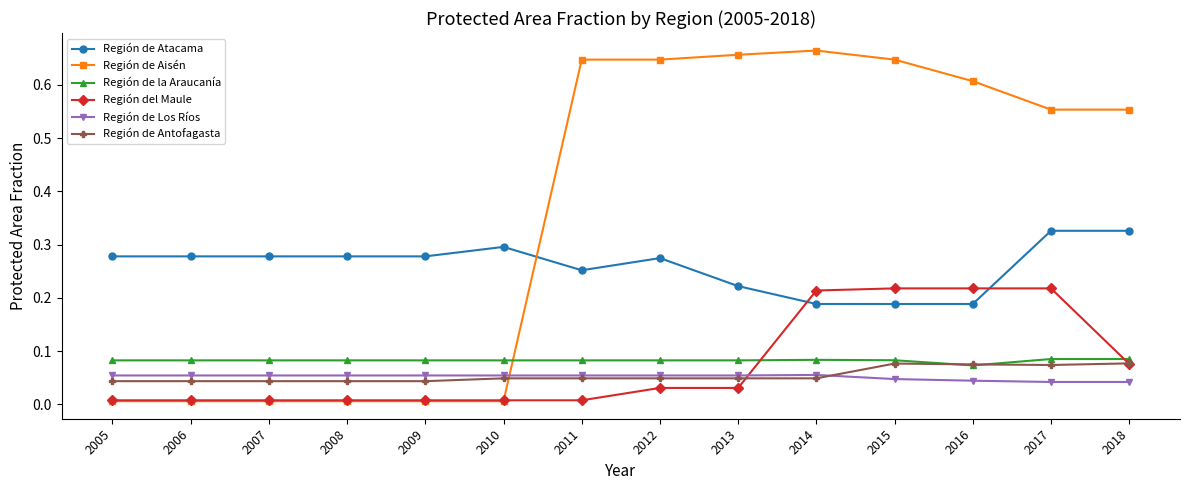

At how many categories does at least one series exceed 0?

14